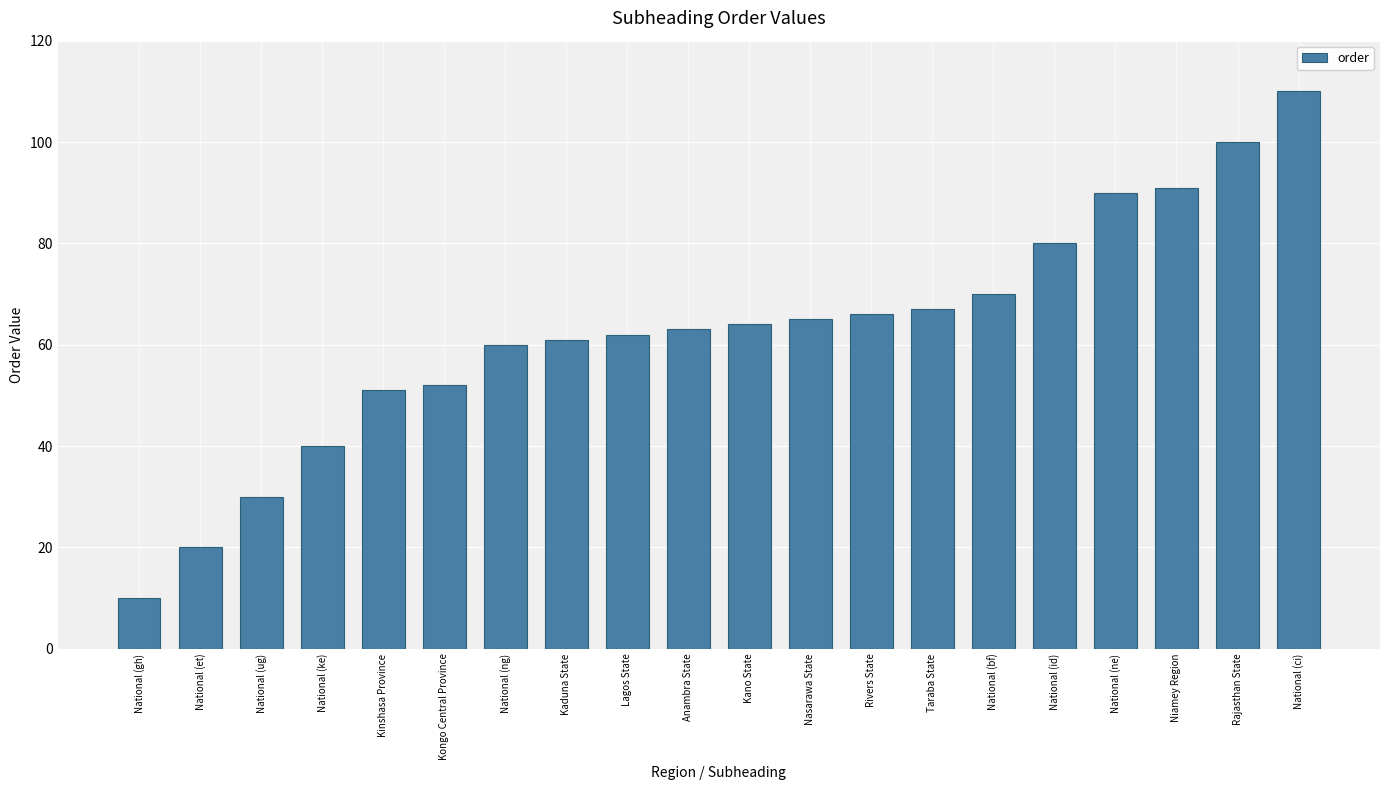

What is the smallest value displayed?

10